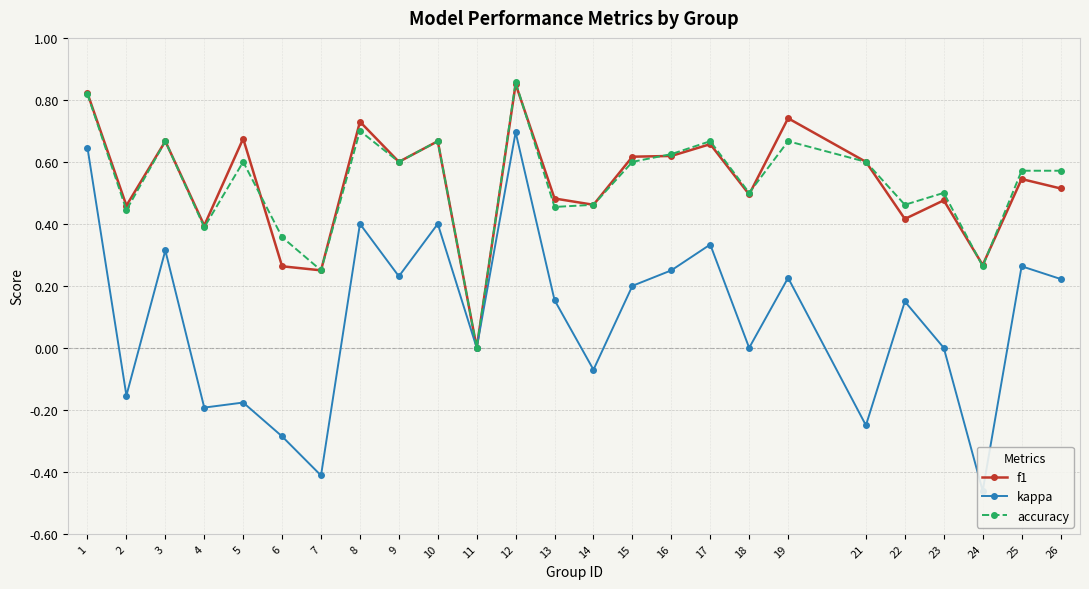

What are all the series names shown in the legend?

f1, kappa, accuracy